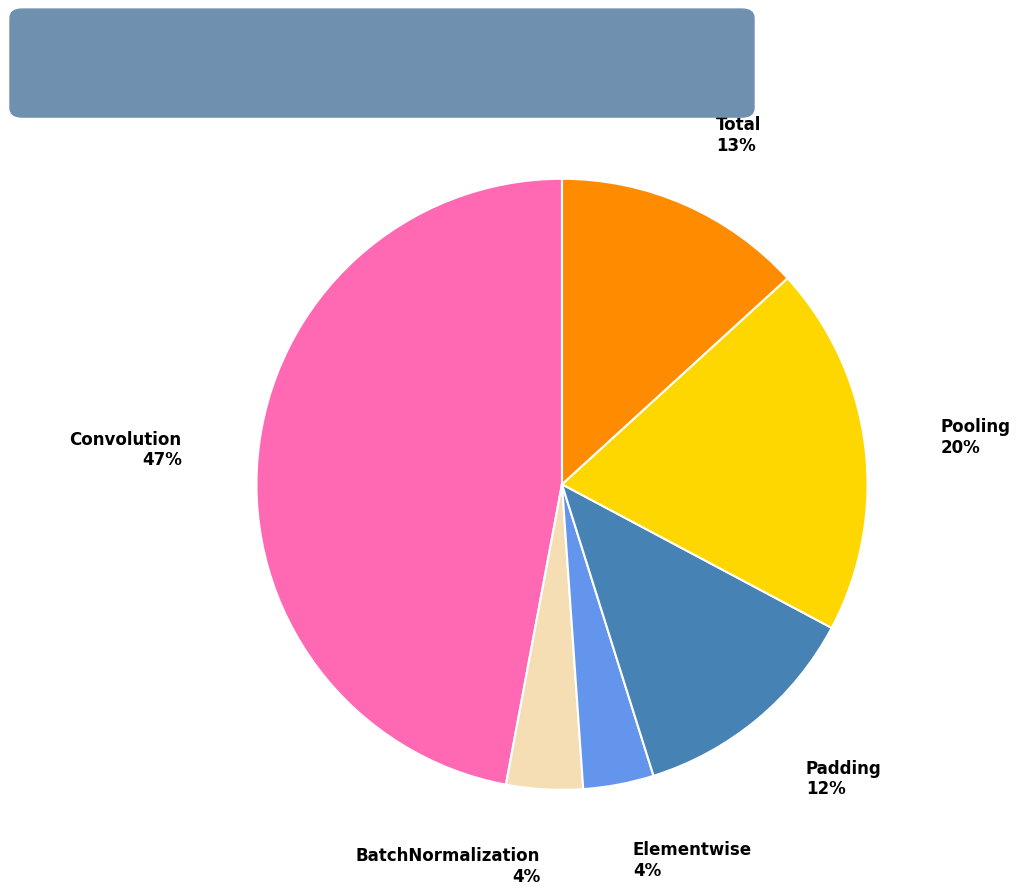

Approximately how many times larger is the value at BatchNormalization compared to Padding?

0.3